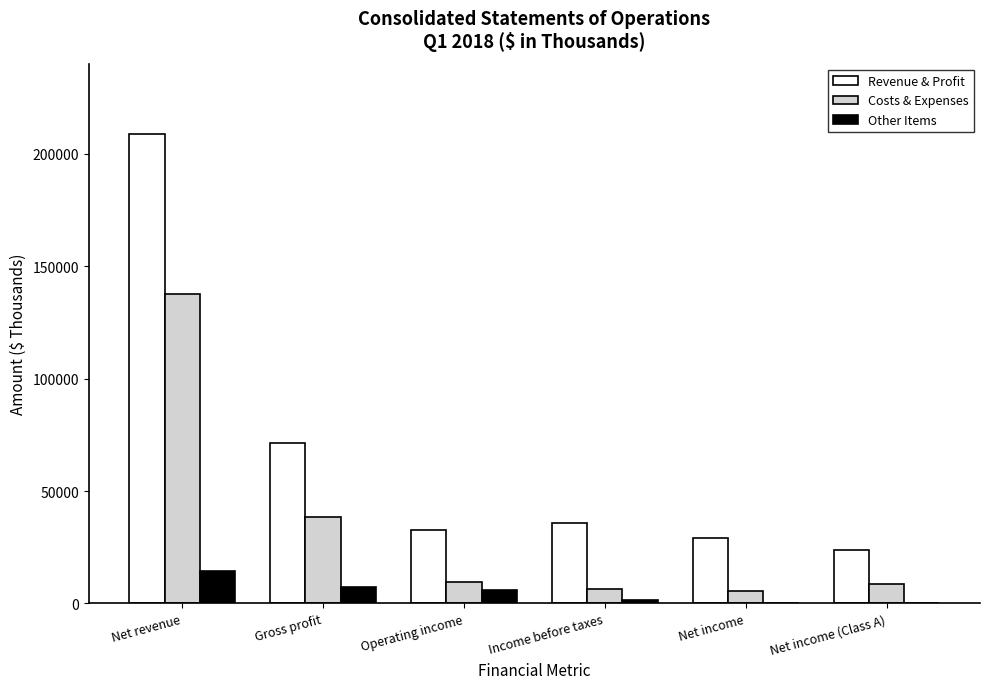

What is the sum of the Costs & Expenses values at Operating income and Net revenue?

146842